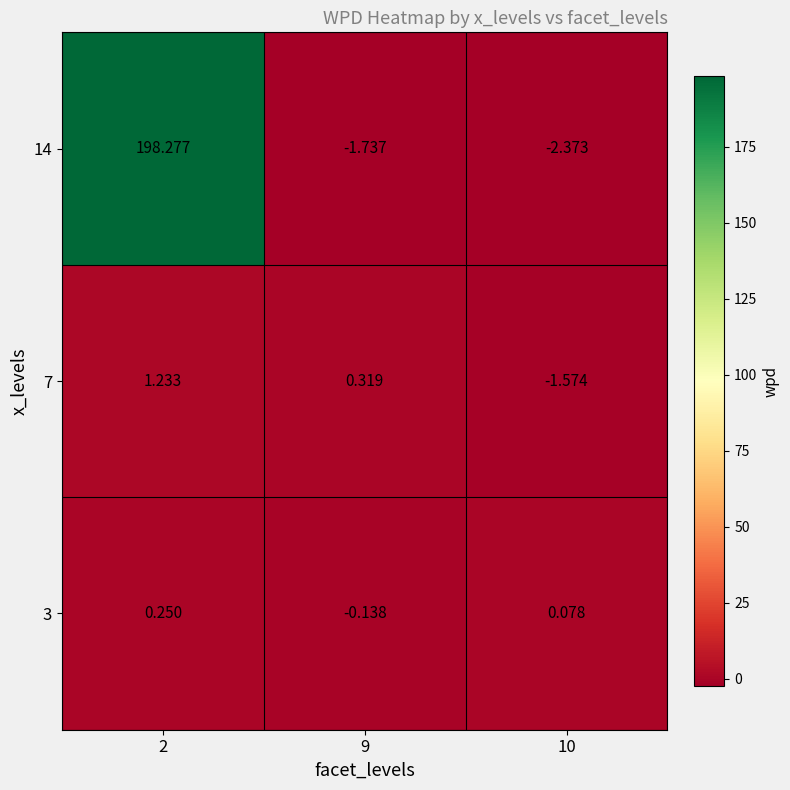

List the series in order of their peak value, lowest first.

3, 7, 14